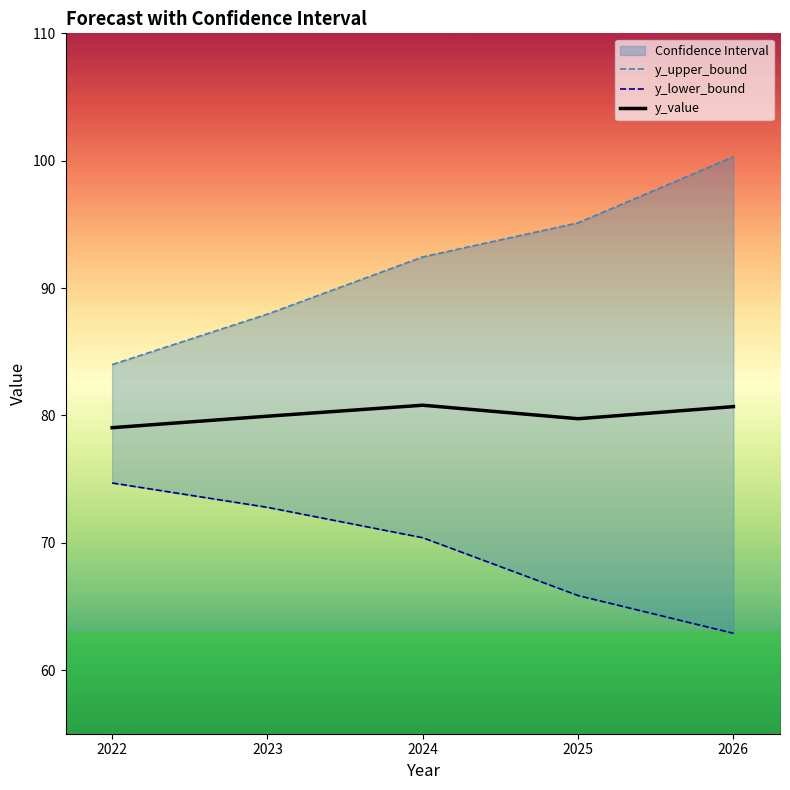

True or false: y_upper_bound has more than 0 points higher than both neighbors.

False